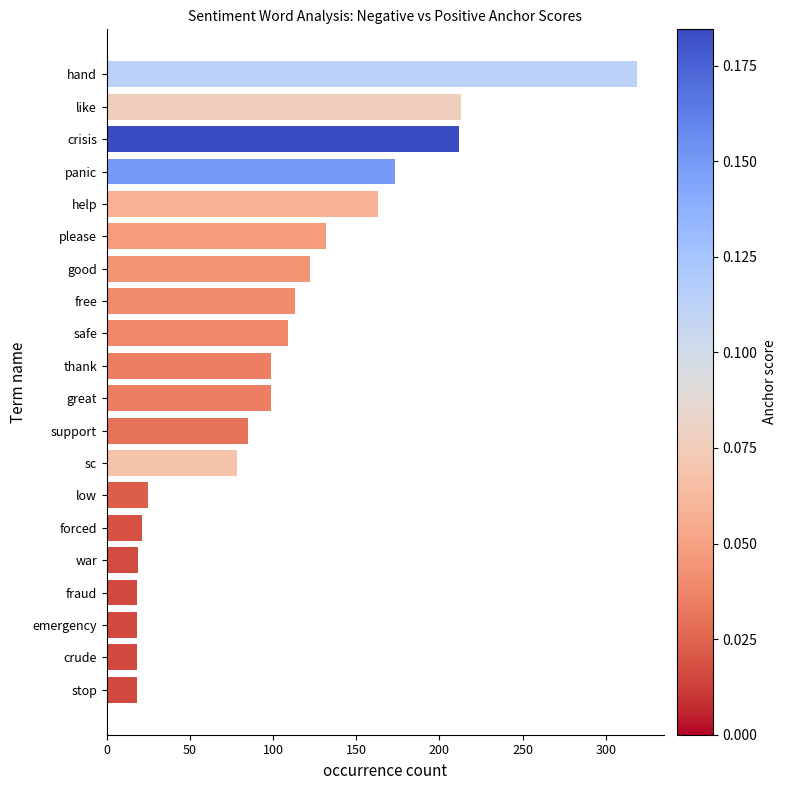

What is the difference between the second highest and minimum values?

195